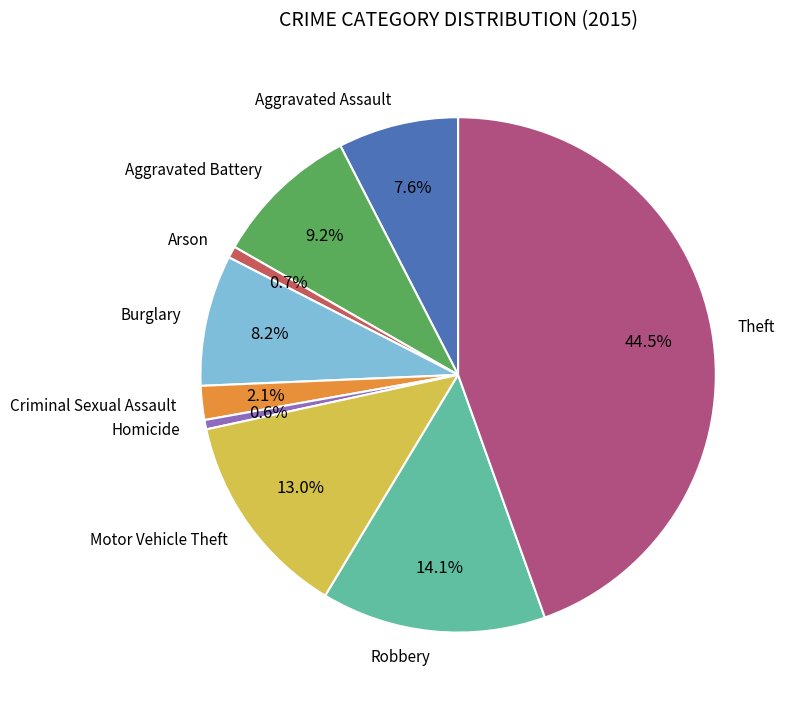

Count the number of slices in the pie.

9